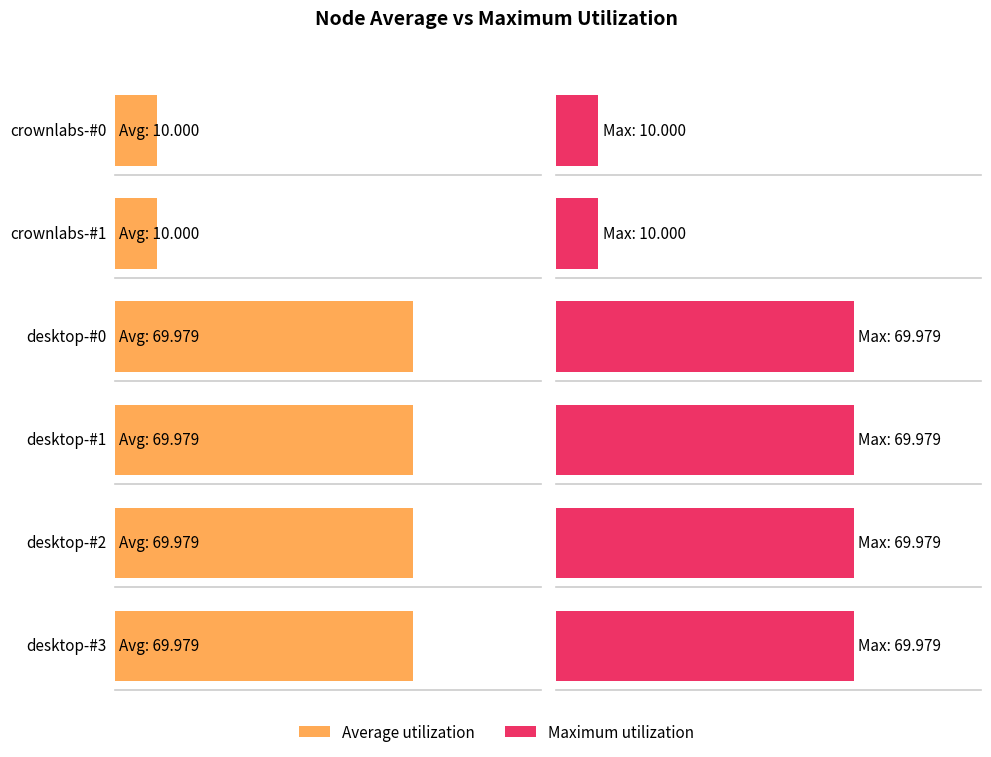

True or false: desktop-#2 has a value of 70.0 at 7.

True